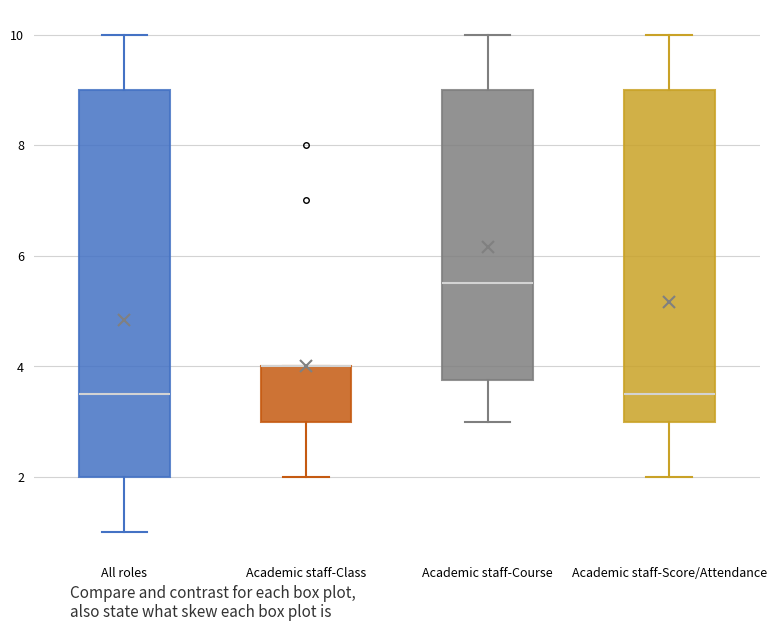

Reading left to right, transcribe this box plot: for each box, give where its median line is, the range the box spans, and where its two whiskers end, as read against the y-axis. The values are not printed on the chart, so give them approximately, as read against the axis.

All roles: median 3.6, box 2.0 to 9.0, whiskers 1.0 to 10.0
Academic staff-Class: median 4.0 (drawn on the box's upper edge), box 3.0 to 4.0, whiskers 2.0 to 4.0
Academic staff-Course: median 5.6, box 3.8 to 9.0, whiskers 3.0 to 10.0
Academic staff-Score/Attendance: median 3.6, box 3.0 to 9.0, whiskers 2.0 to 10.0